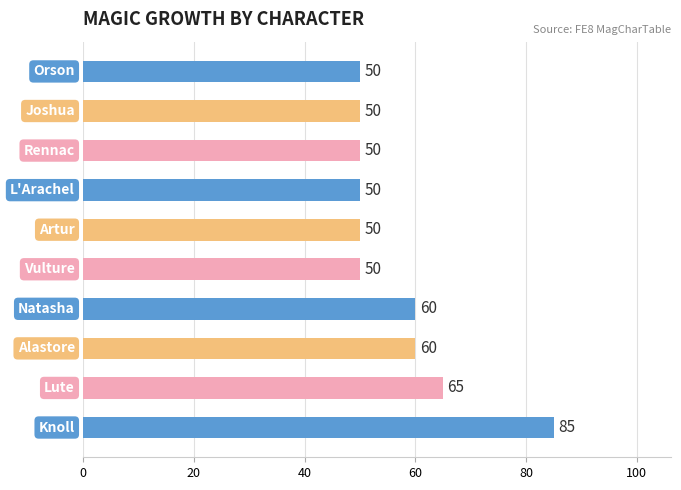

What is the maximum value shown in the chart?

85